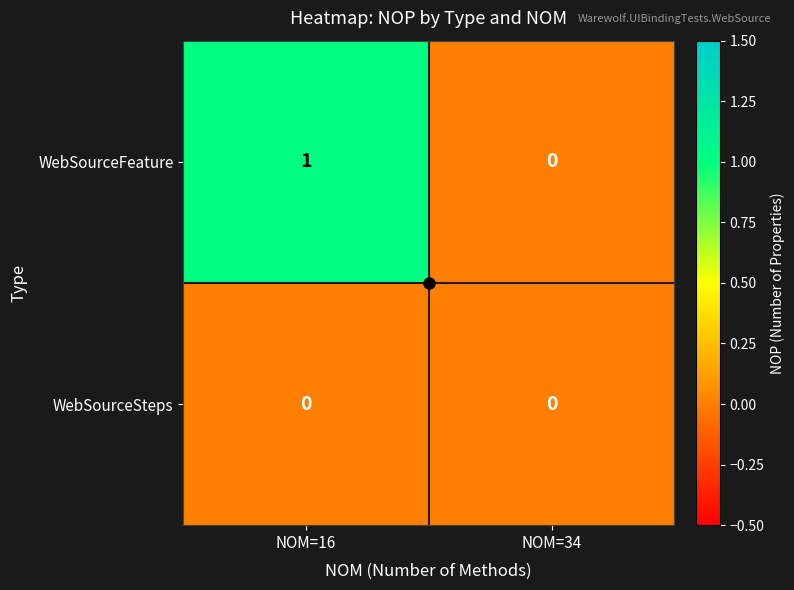

At which category does the chart reach its peak across all series?

NOM=16